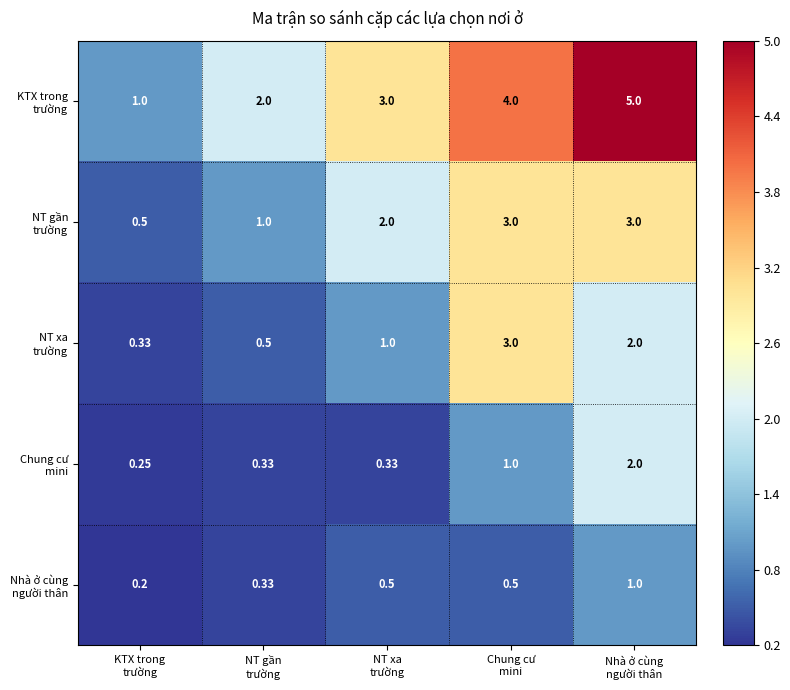

Which series has the widest spread of values?

KTX trong trường